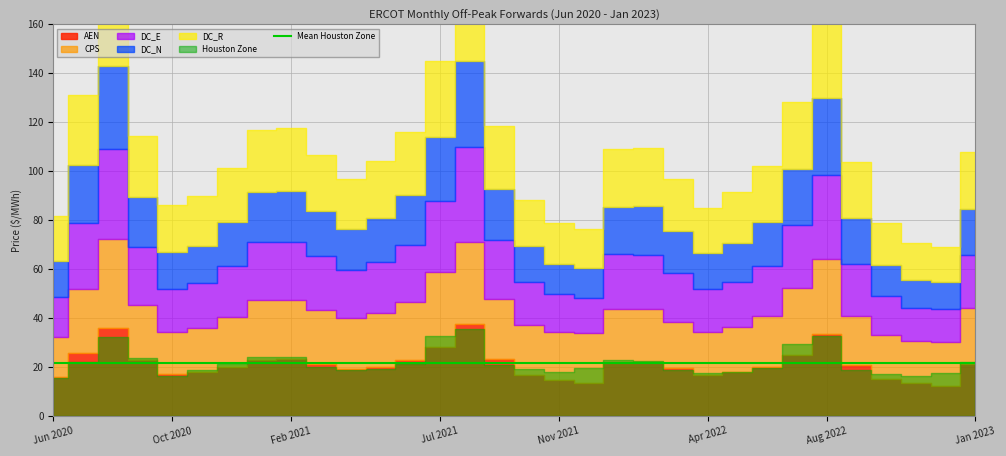

In DC_R, how many points are lower than both neighbors (excluding endpoints)?

5